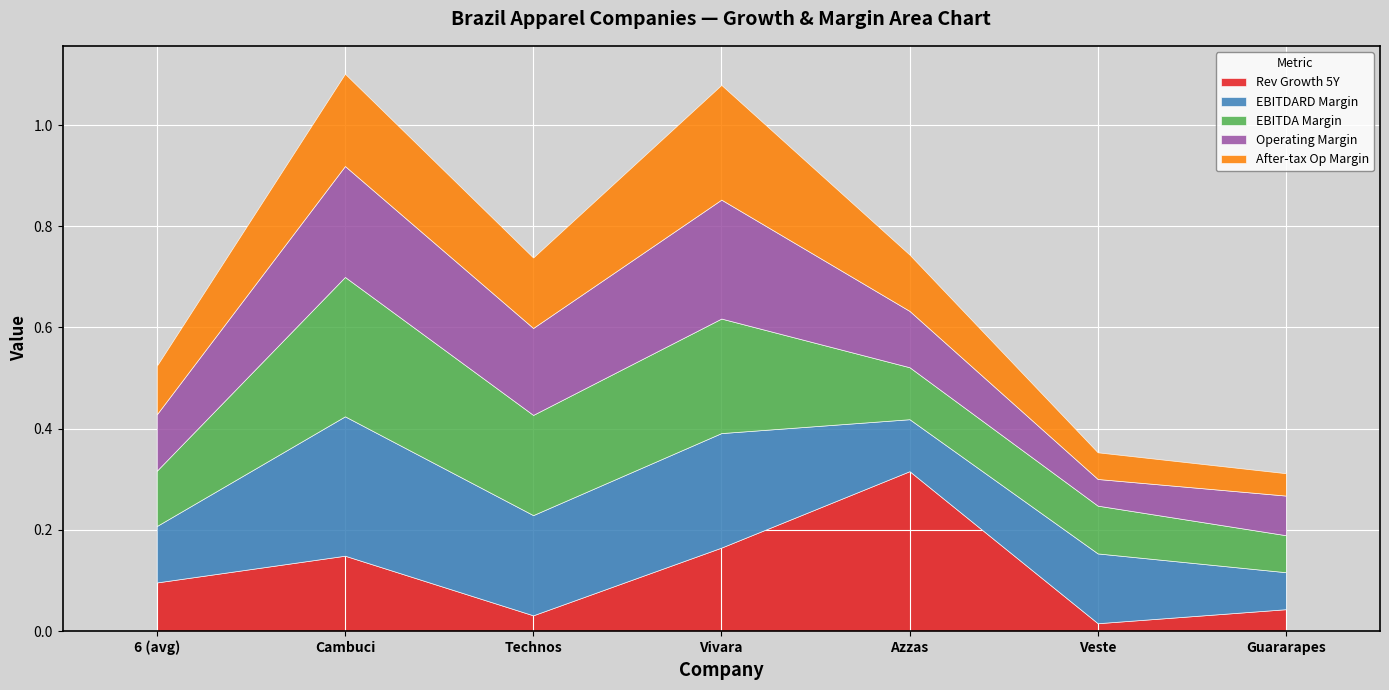

At which label does Rev Growth 5Y reach its peak?

Azzas